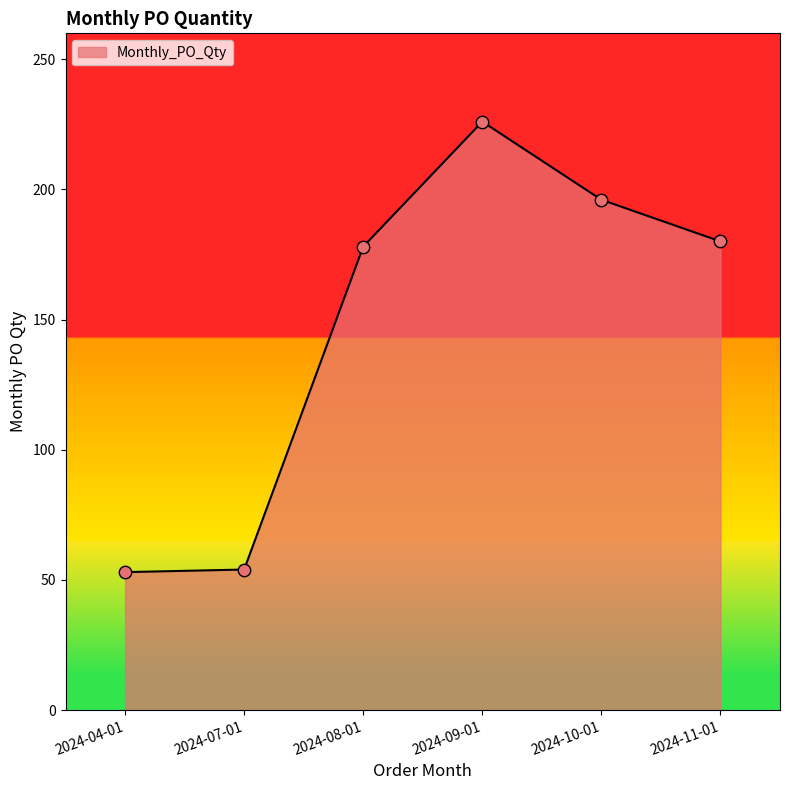

What is the change in value from 2024-08-01 to 2024-09-01?

+48